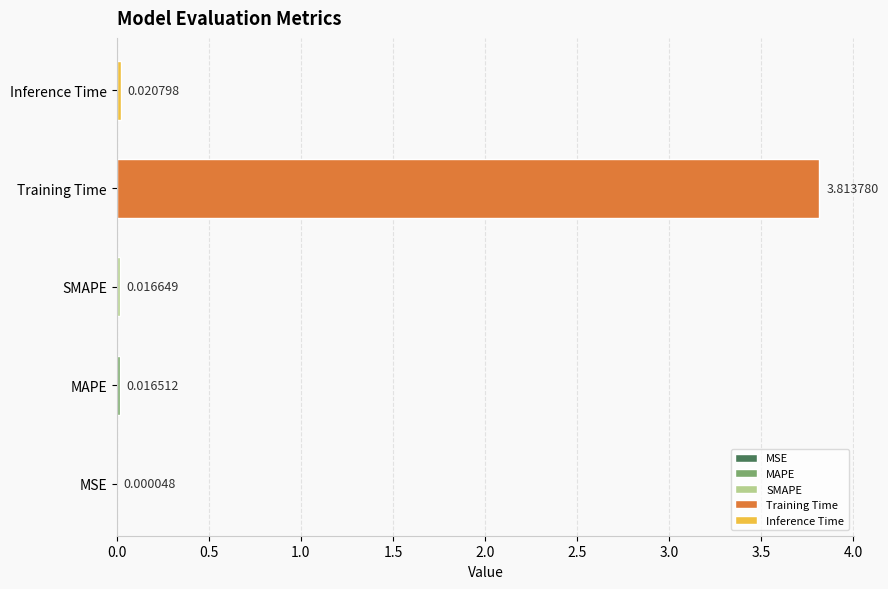

What is the average value?

0.8